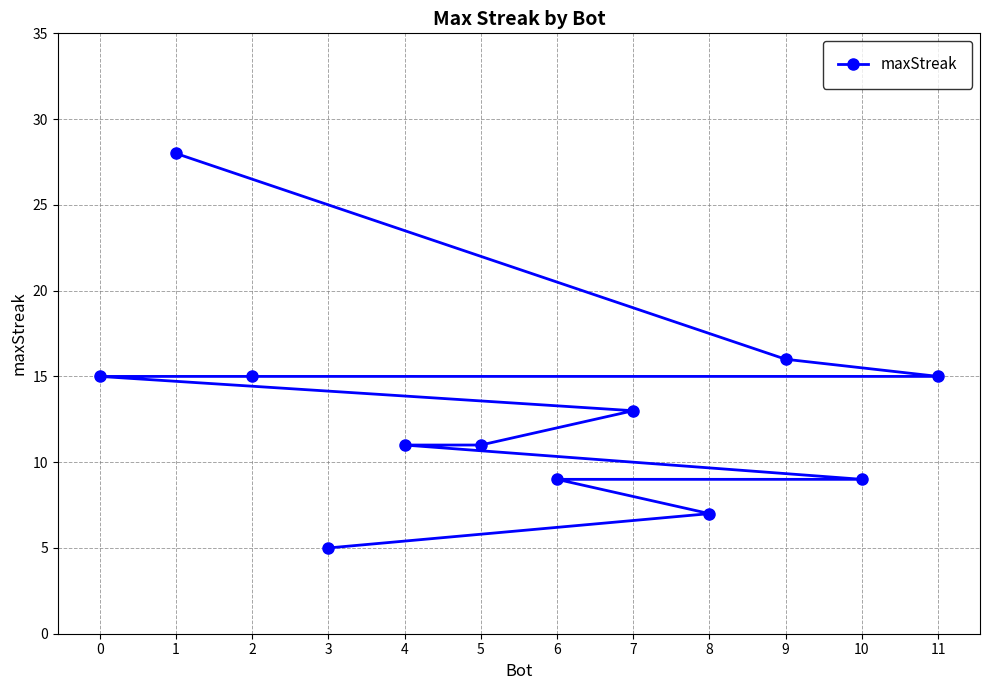

Which has a higher value, 8 or 7?

7